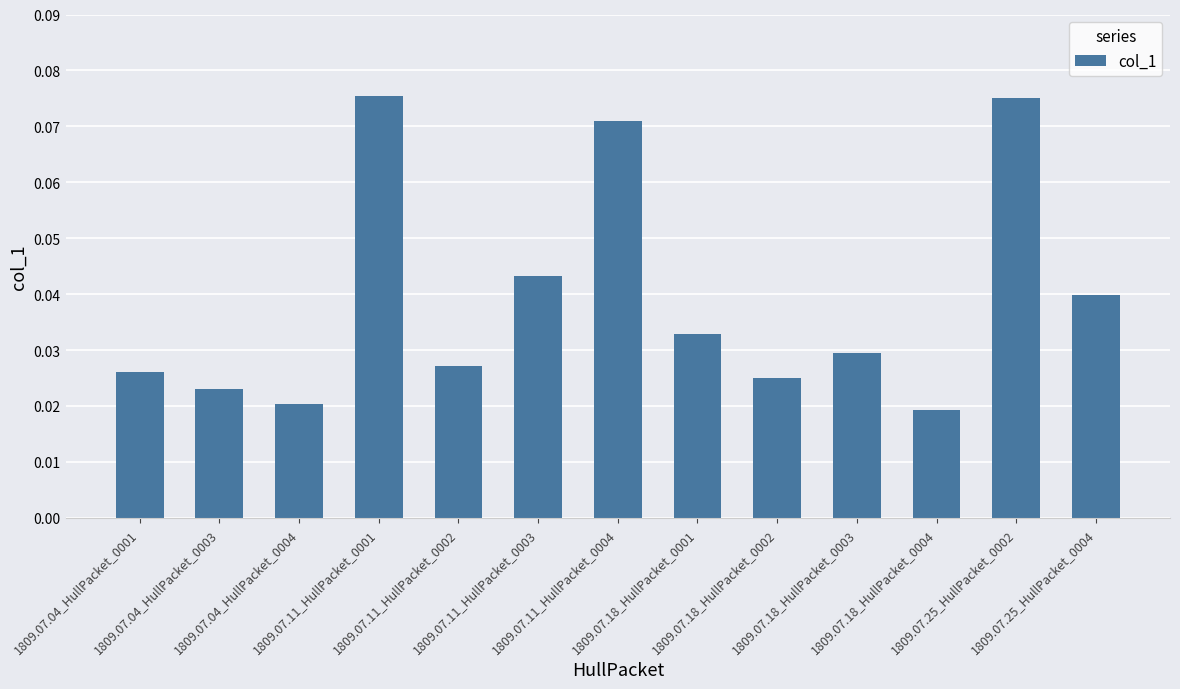

What is the sum of all values?

0.5